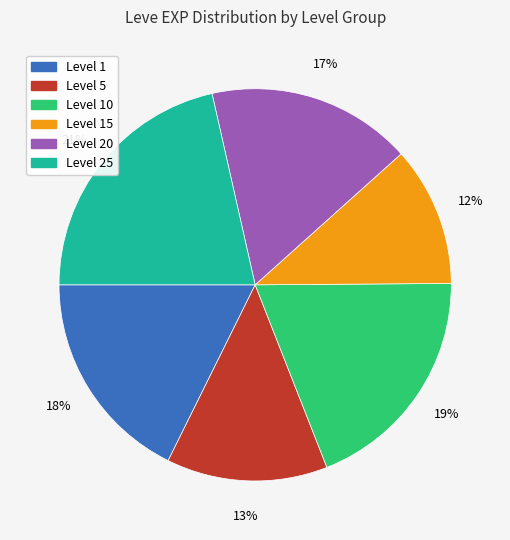

To the nearest percent, what is the average slice percentage?

17%